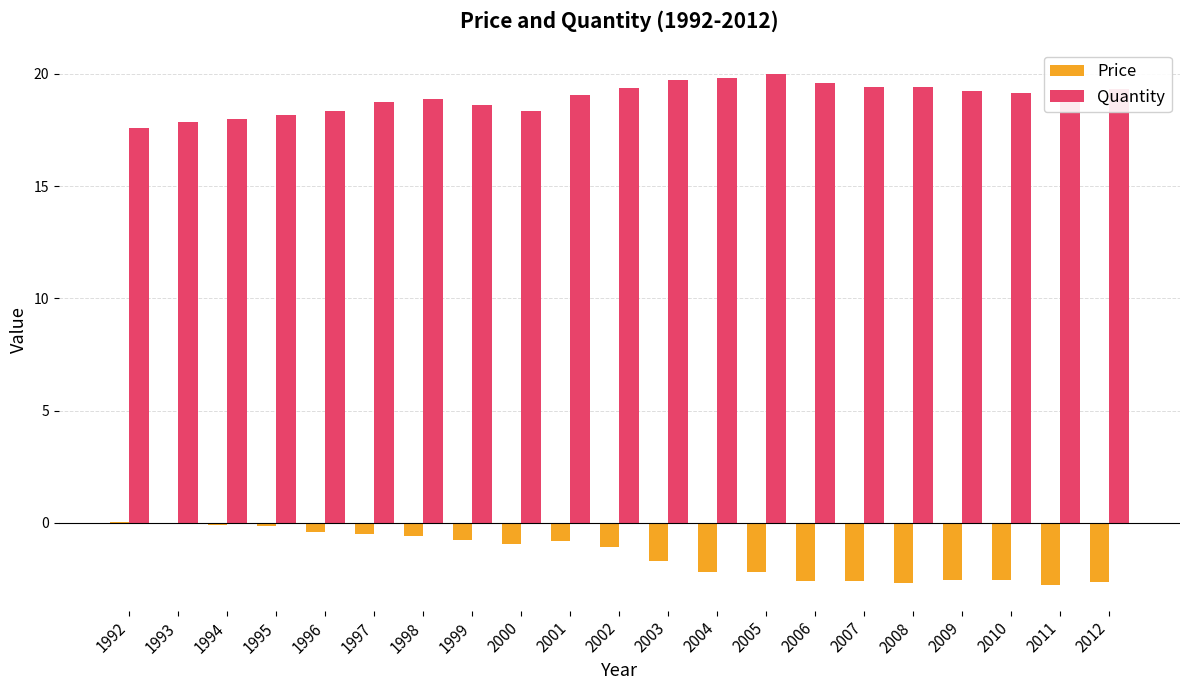

What is the sum of the Price values at 2011 and 2005?

-5.0